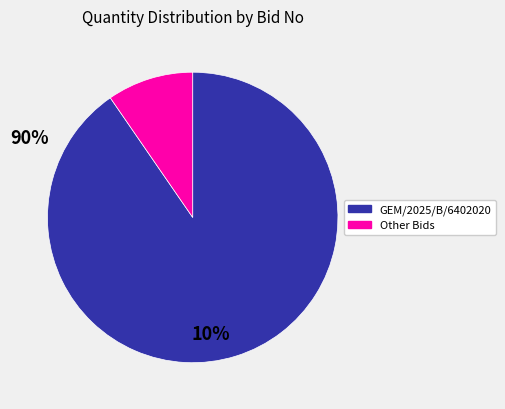

Does any single category account for the majority?

Yes